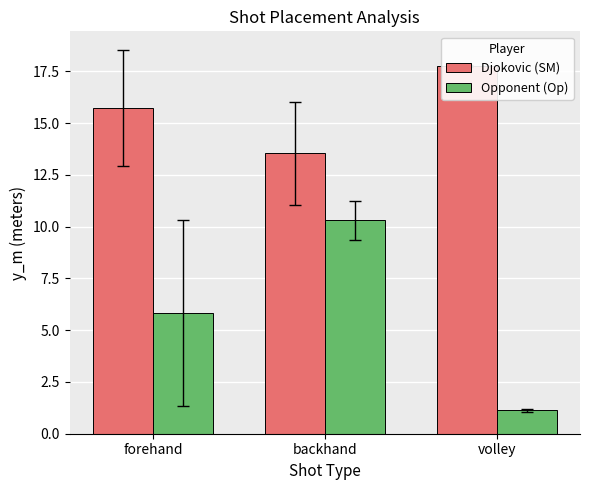

Where does the Djokovic (SM) series first go above 15?

forehand